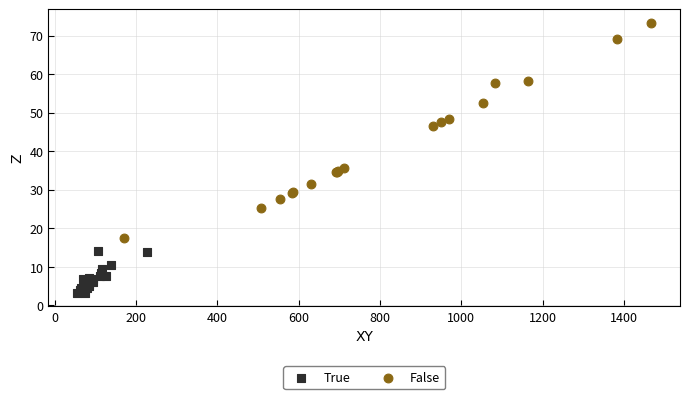

Which series reaches the maximum Y coordinate?

False